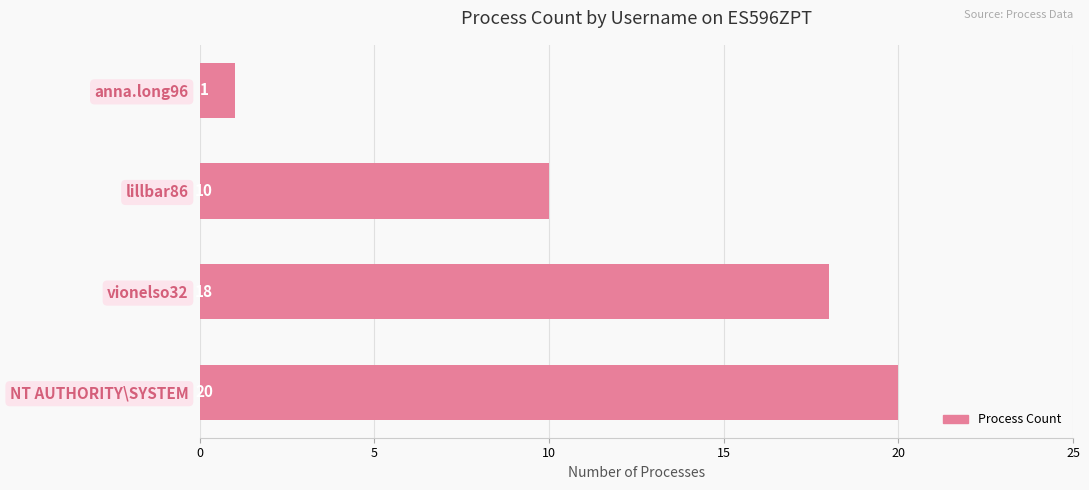

List the labels in order of value, largest first.

NT AUTHORITY\SYSTEM, vionelso32, lillbar86, anna.long96